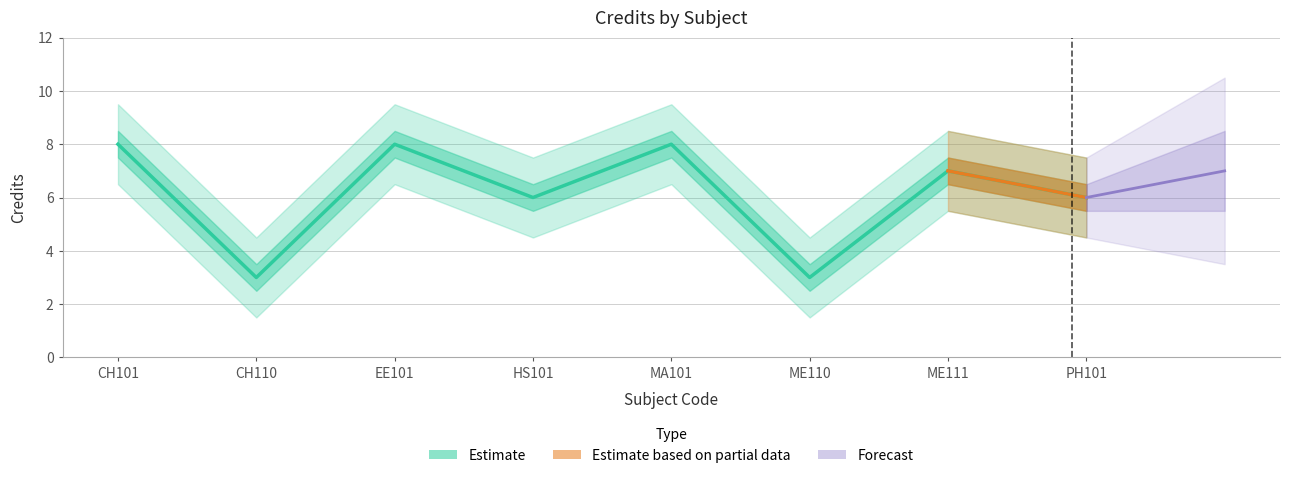

The chart shows a value of 8 at CH101. True or false?

True